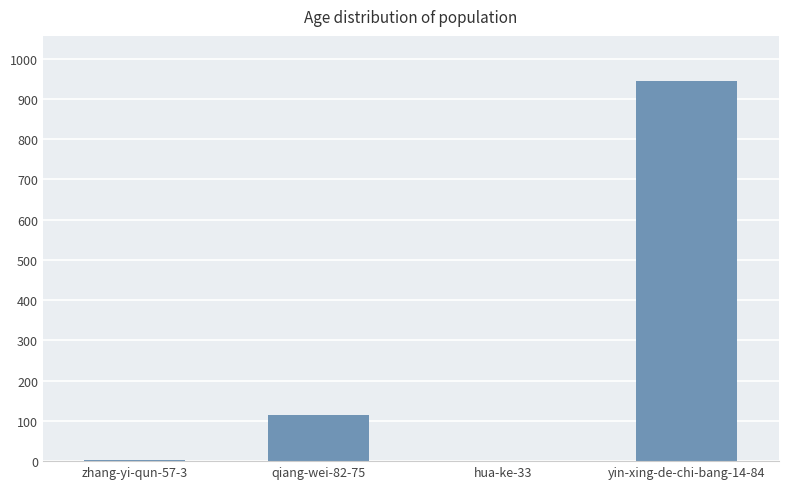

What value does the data have at yin-xing-de-chi-bang-14-84?

943